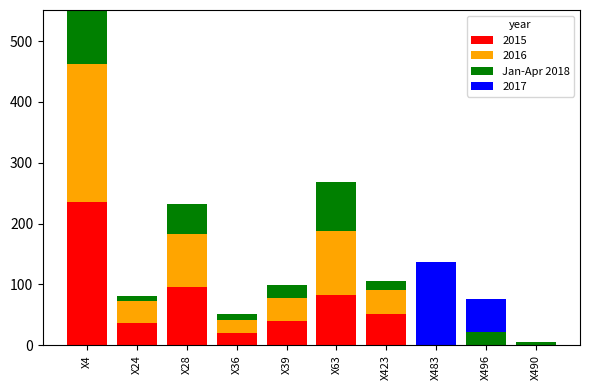

At which category is the sum across all series the highest?

X4